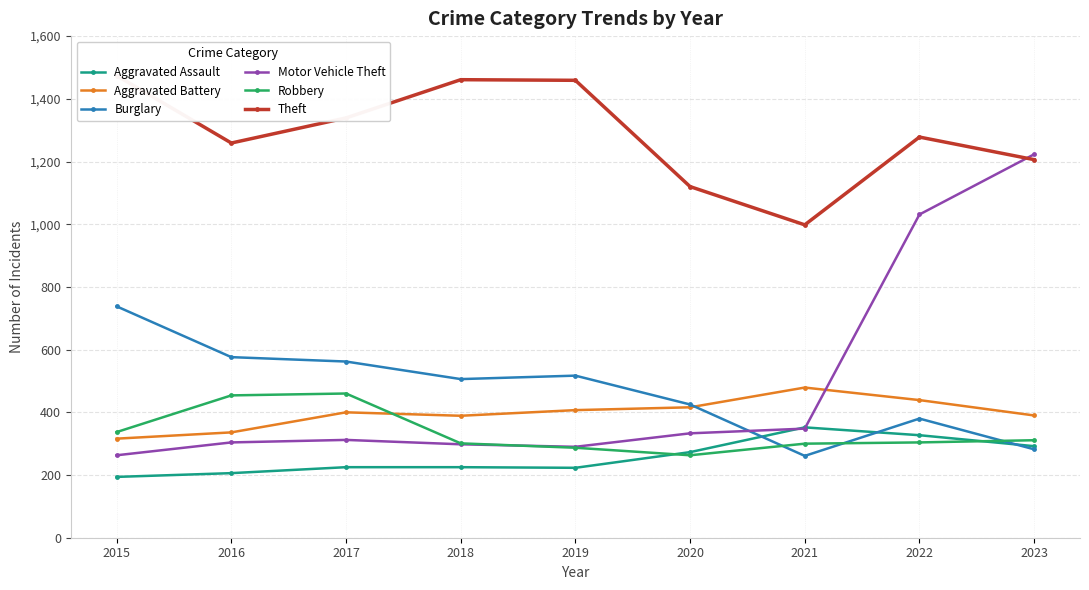

What is the difference between the highest and lowest values at 2019?

1236